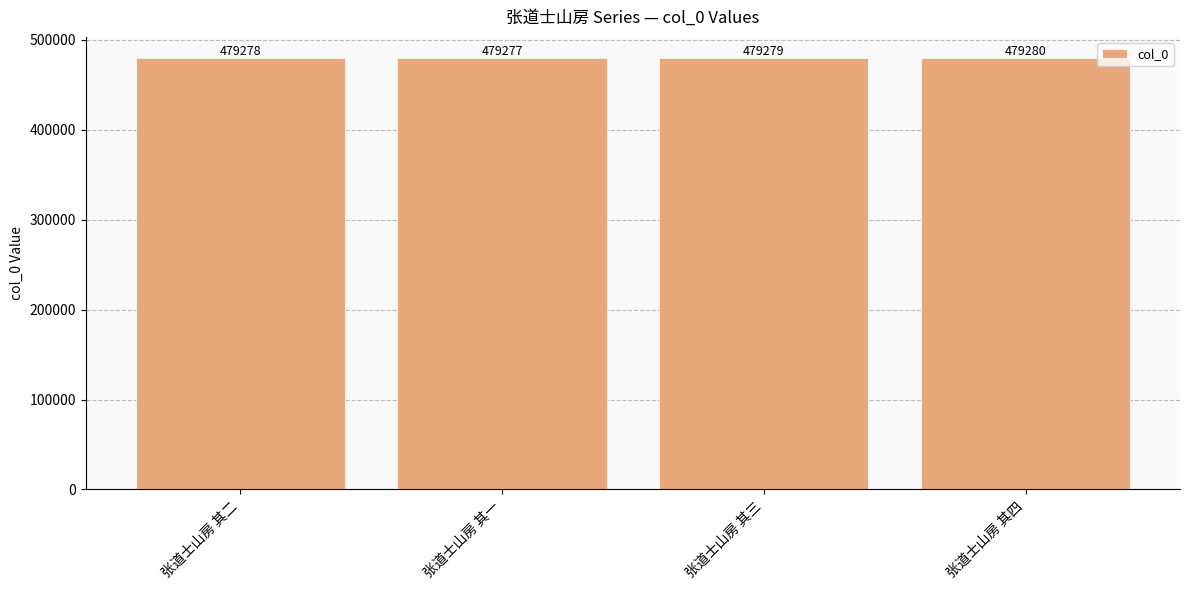

Reading left to right, extract all data points from this chart.

张道士山房 其二=479278	张道士山房 其一=479277	张道士山房 其三=479279	张道士山房 其四=479280